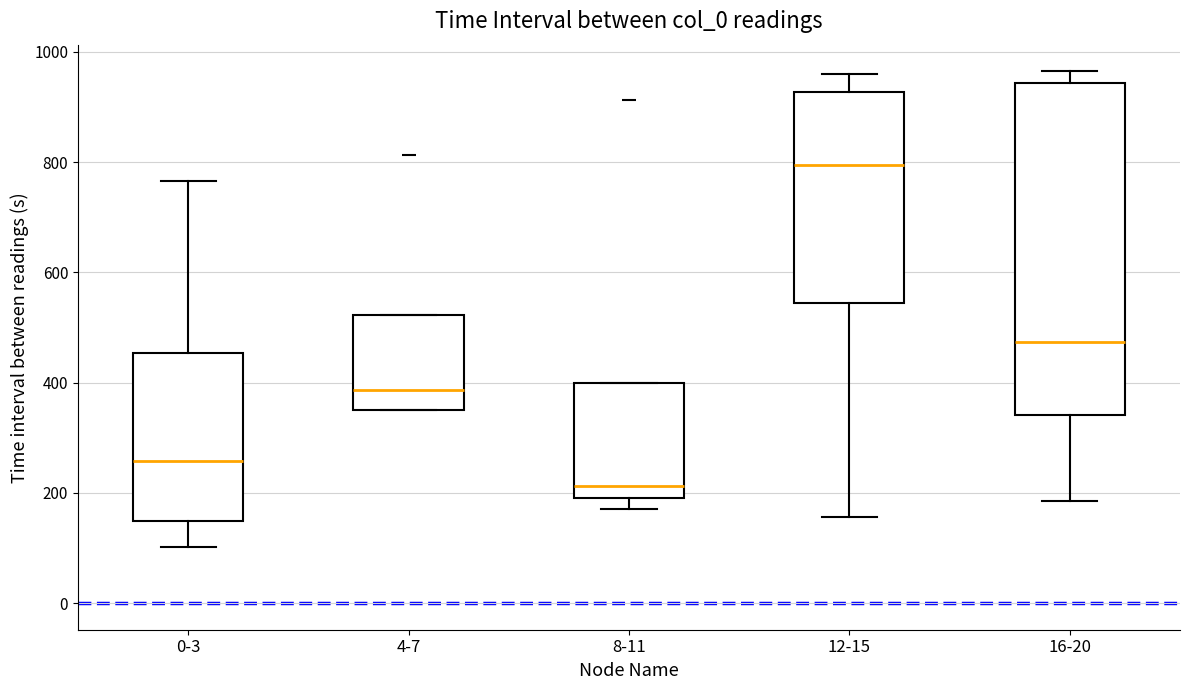

Where does the lower whisker of the box for 12-15 end on the y-axis? The values are not printed on the chart, so give them approximately, as read against the axis.

160